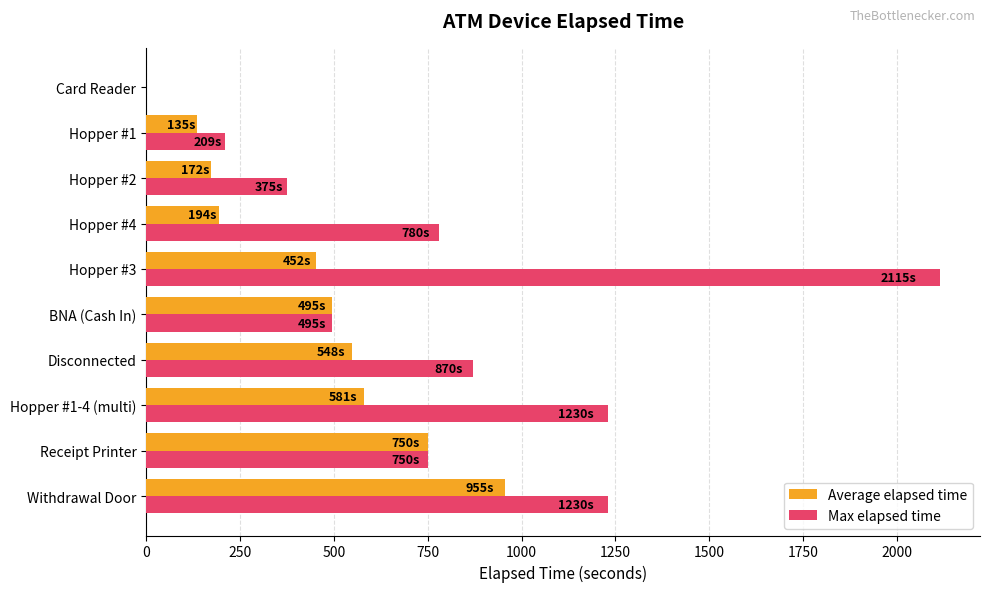

Which series has the largest total across all categories?

Max elapsed time